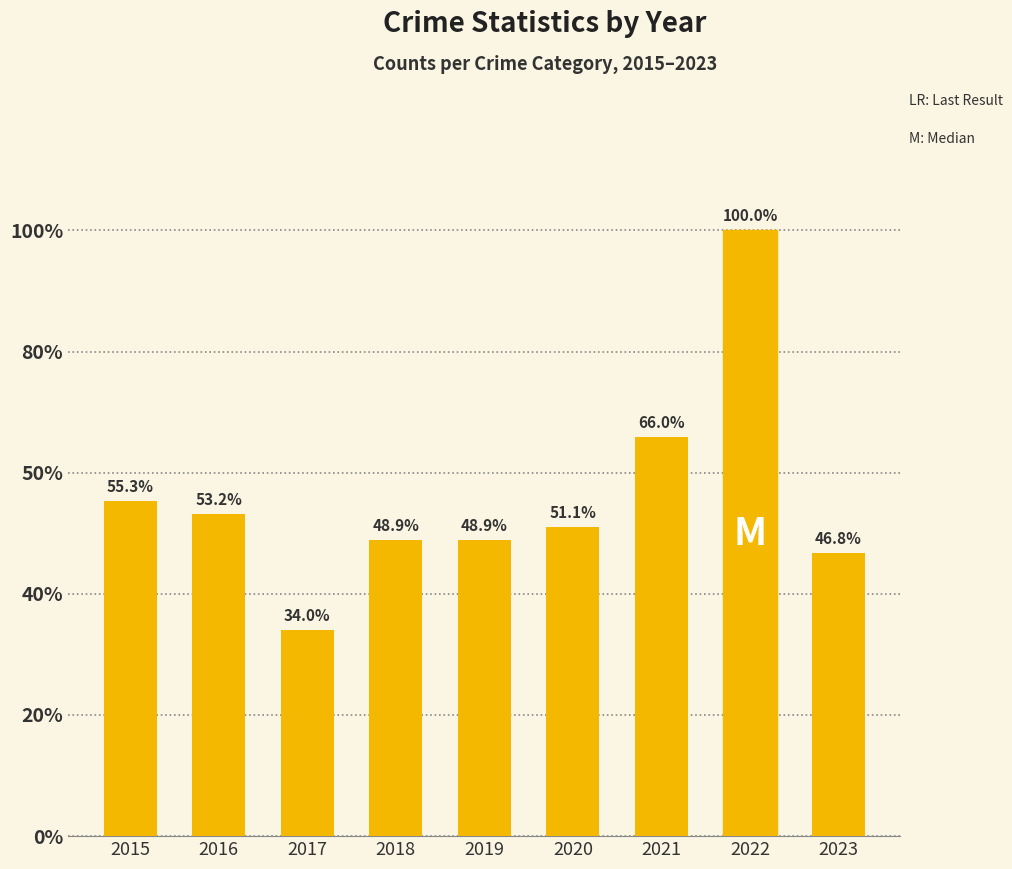

Rank the categories by value from lowest to highest.

2017, 2023, 2018, 2019, 2020, 2016, 2015, 2021, 2022